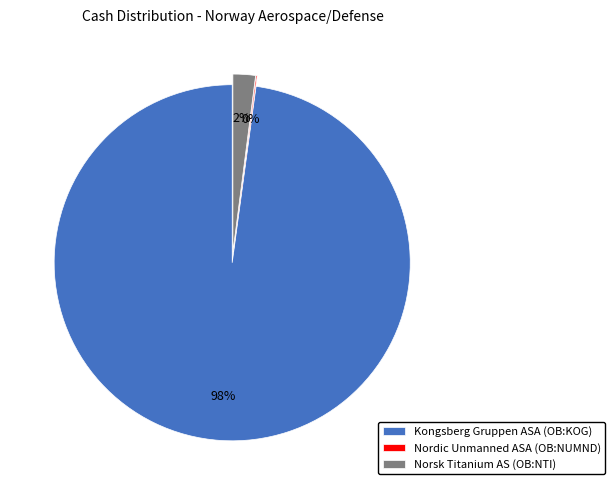

What percentage is the Norsk Titanium AS (OB:NTI) slice, to the nearest percent?

2%